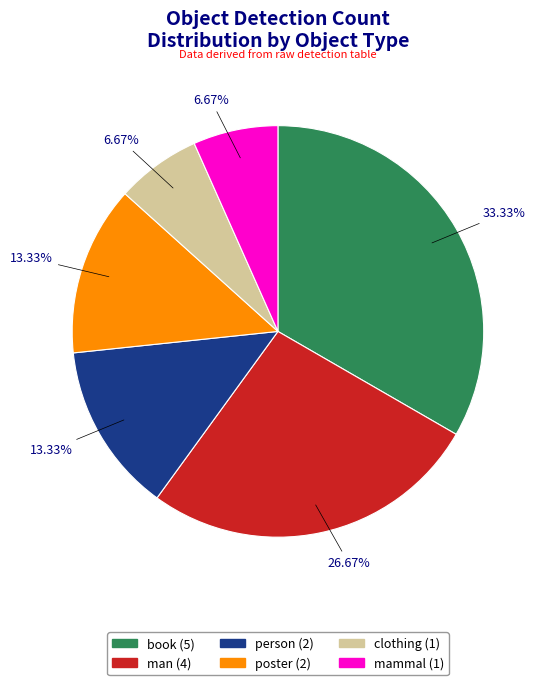

To the nearest percent, what is the combined percentage of clothing and mammal?

13%